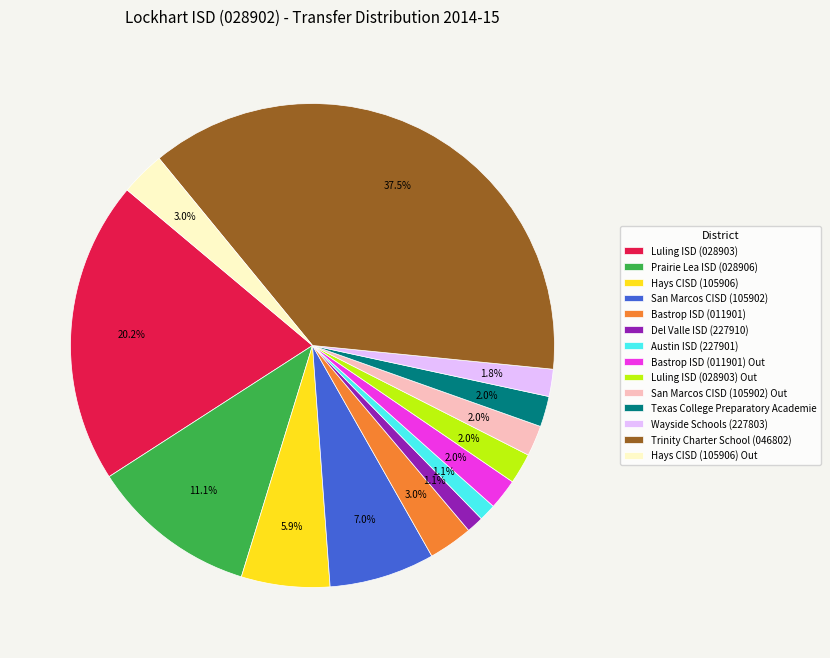

Which category has the biggest portion of the pie?

Trinity Charter School (046802)